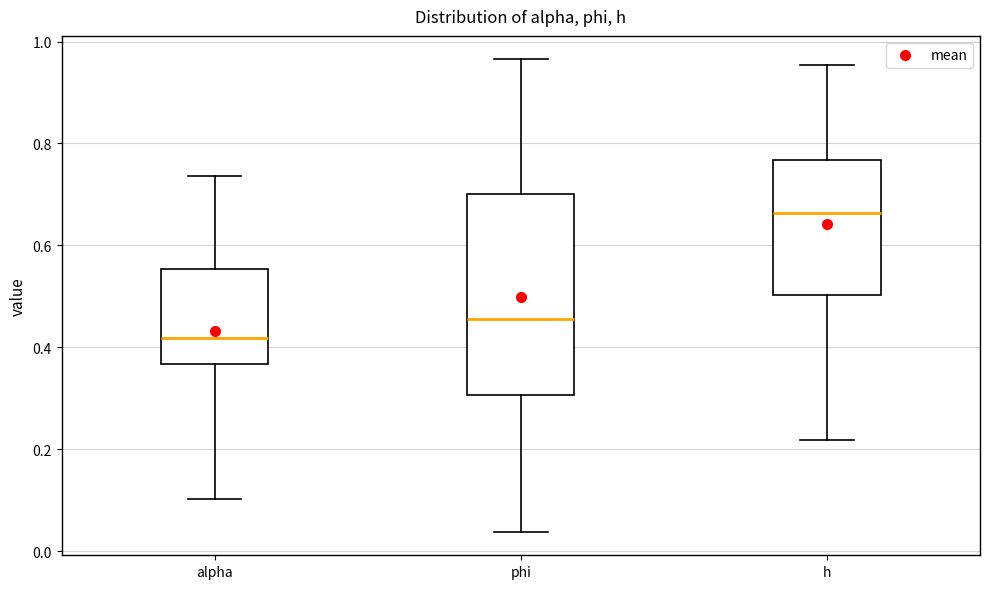

Reading left to right, transcribe this box plot: for each box, give where its median line is, the range the box spans, and where its two whiskers end, as read against the y-axis. The values are not printed on the chart, so give them approximately, as read against the axis.

alpha: median 0.42, box 0.36 to 0.56, whiskers 0.10 to 0.74
phi: median 0.46, box 0.30 to 0.70, whiskers 0.04 to 0.96
h: median 0.66, box 0.50 to 0.76, whiskers 0.22 to 0.96